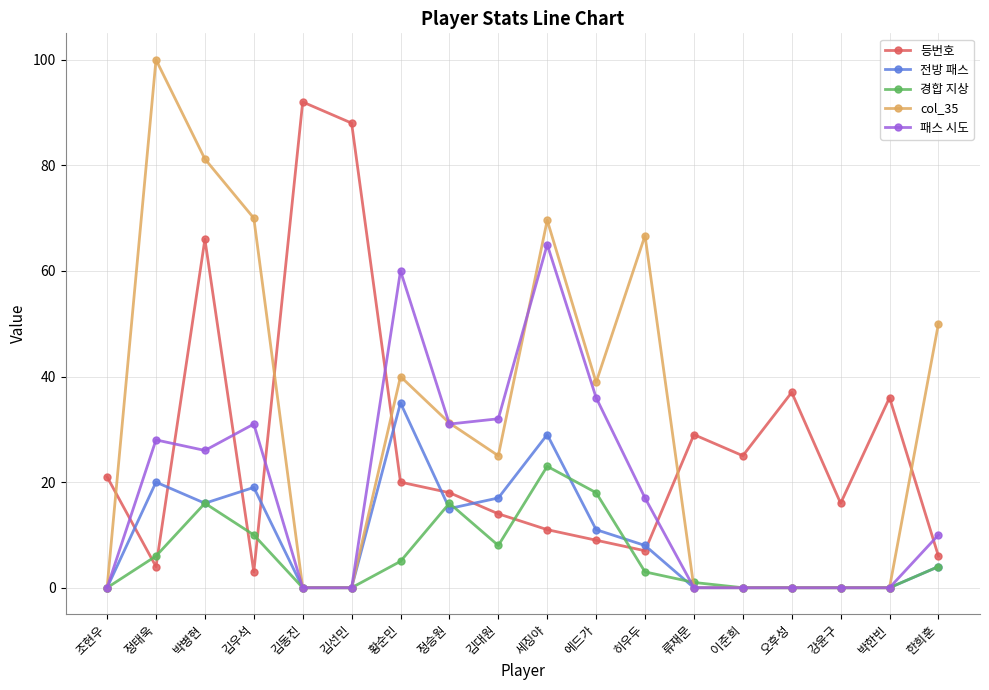

What is the spread (max minus min) of values at 강윤구?

16.0